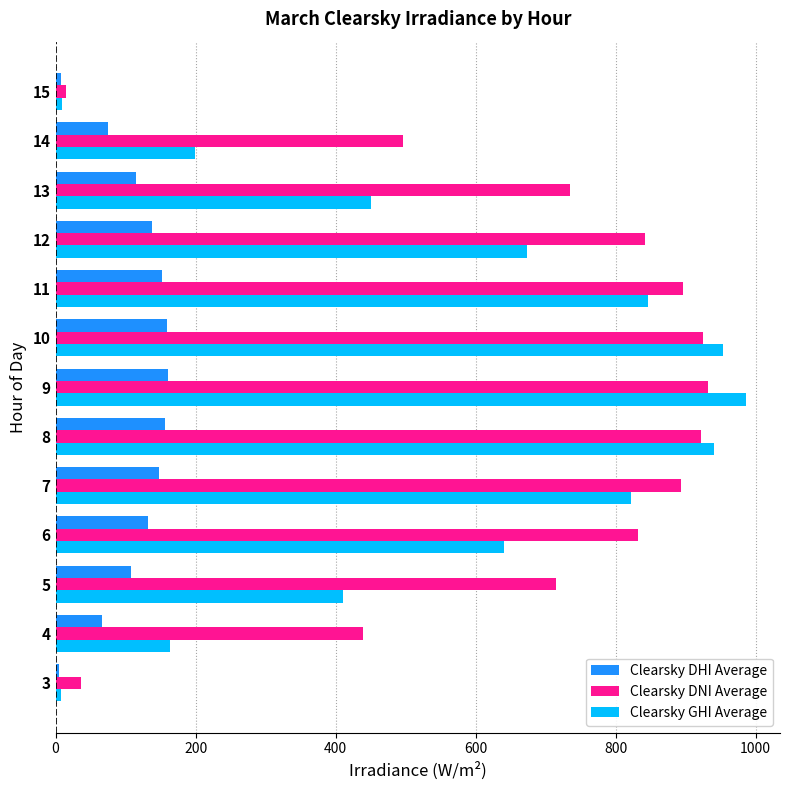

What is the lowest value of the Clearsky DNI Average series?

14.5